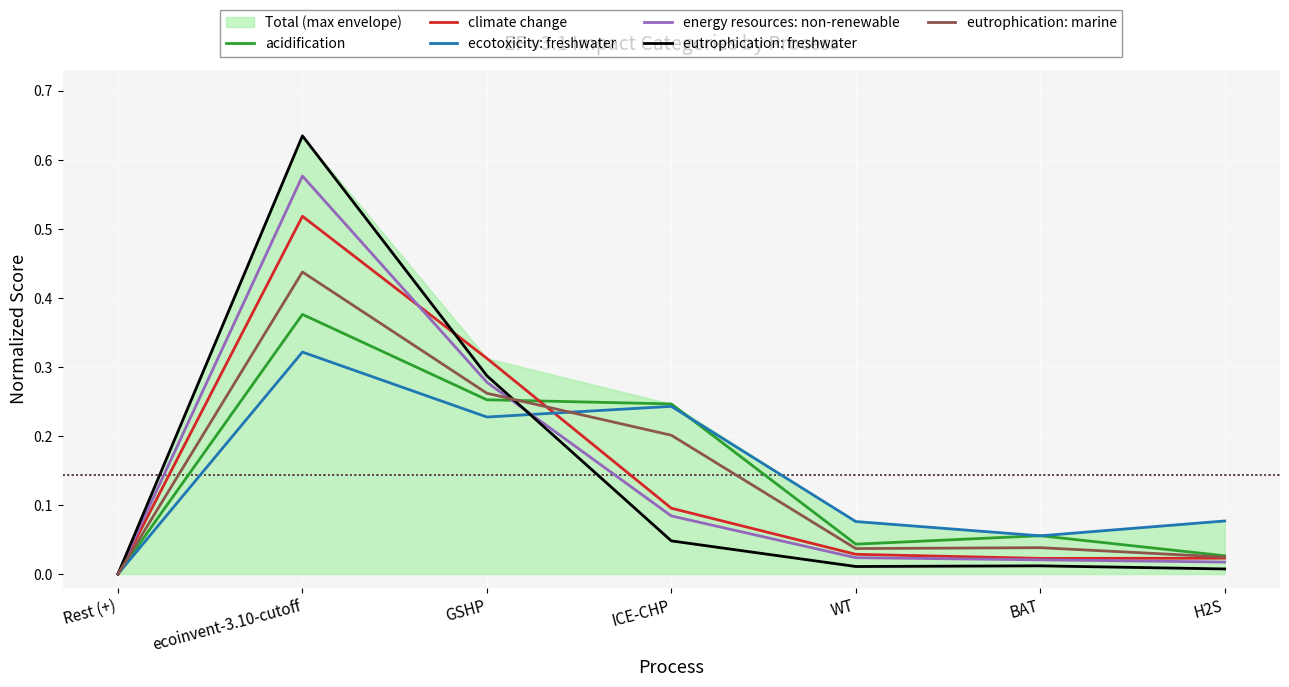

Does the chart display data point markers on the line(s)?

No